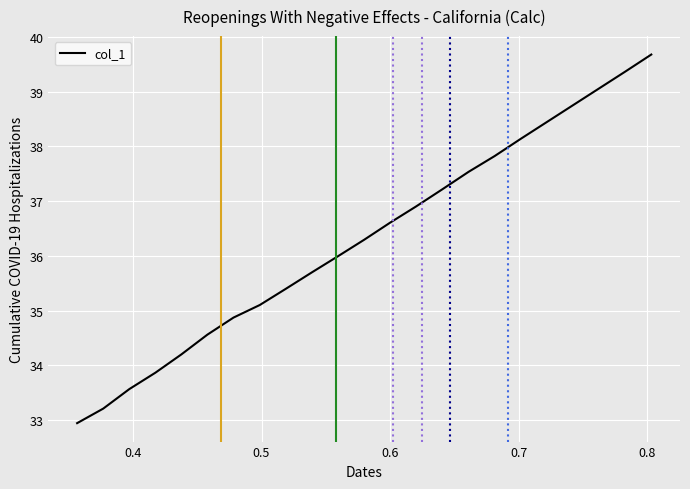

What is the smallest value displayed?

32.9